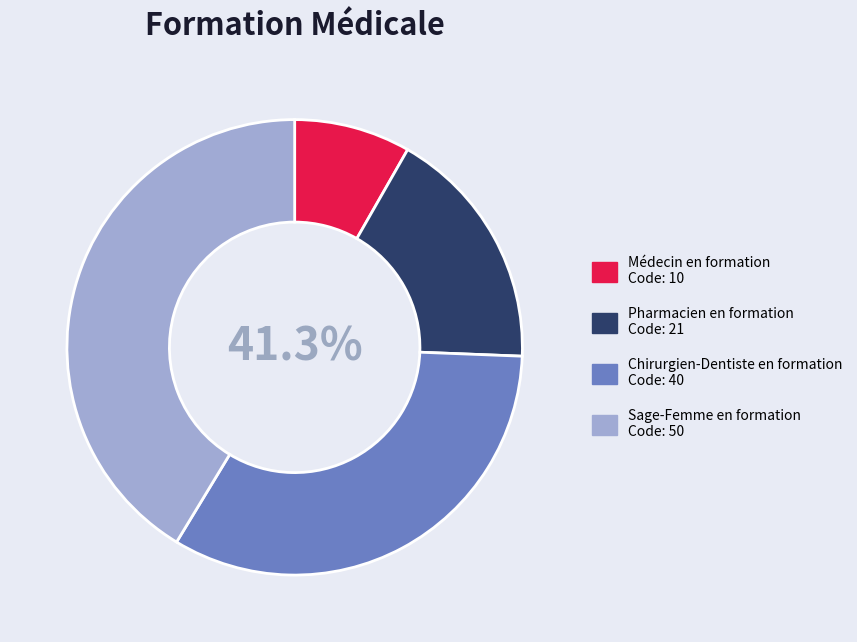

The Médecin en formation slice represents 1% of the pie. True or false?

False